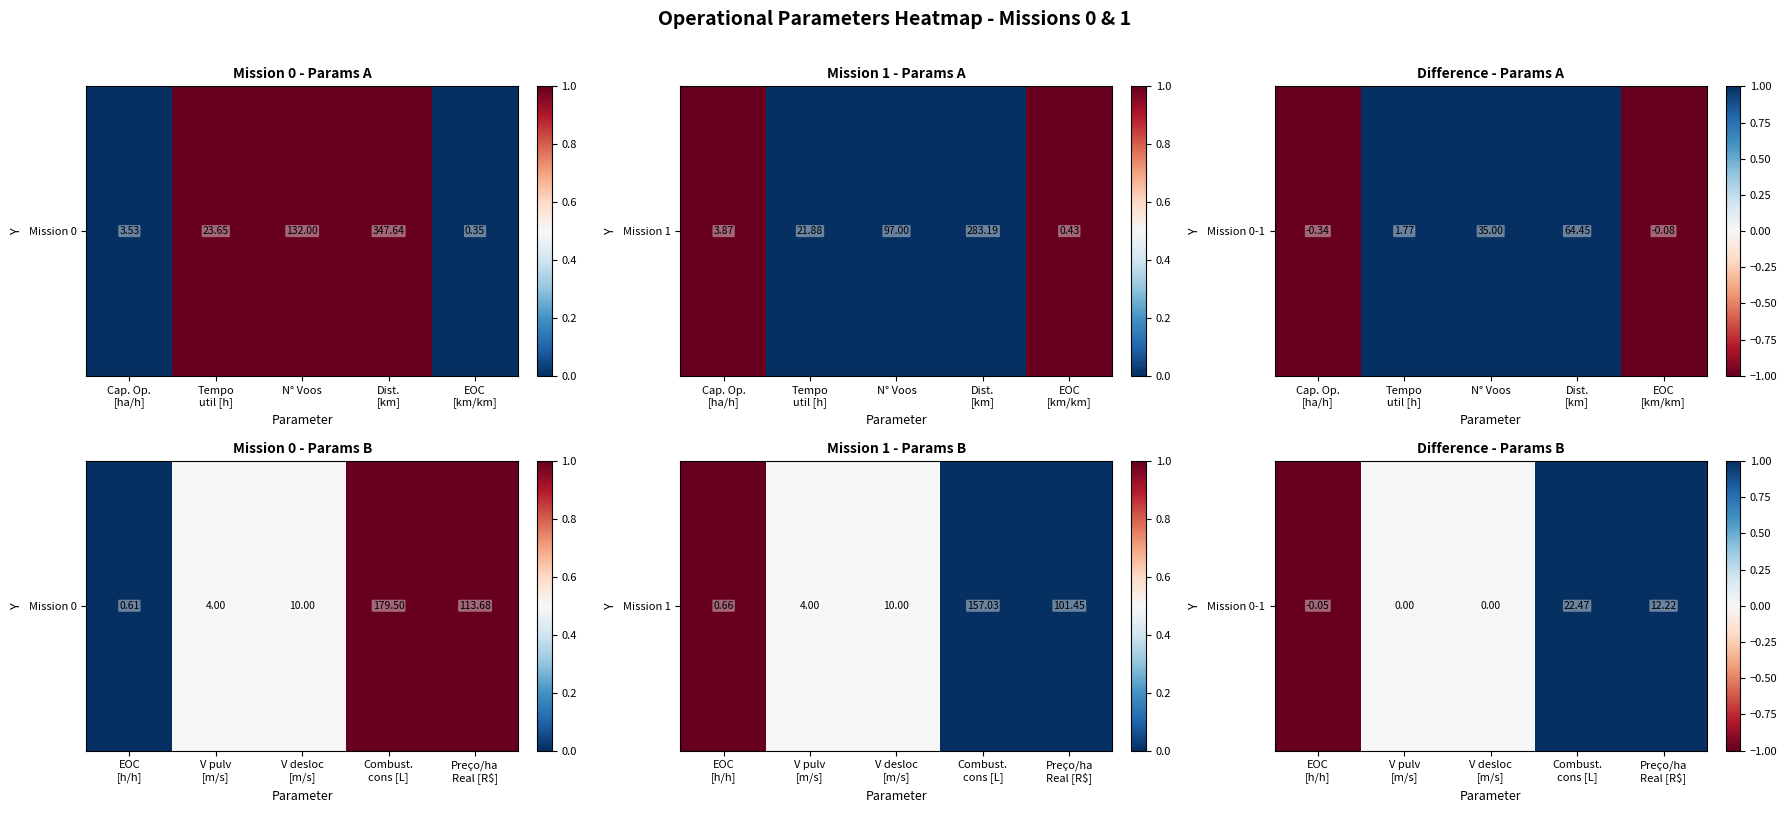

Count the number of categories in the chart.

5